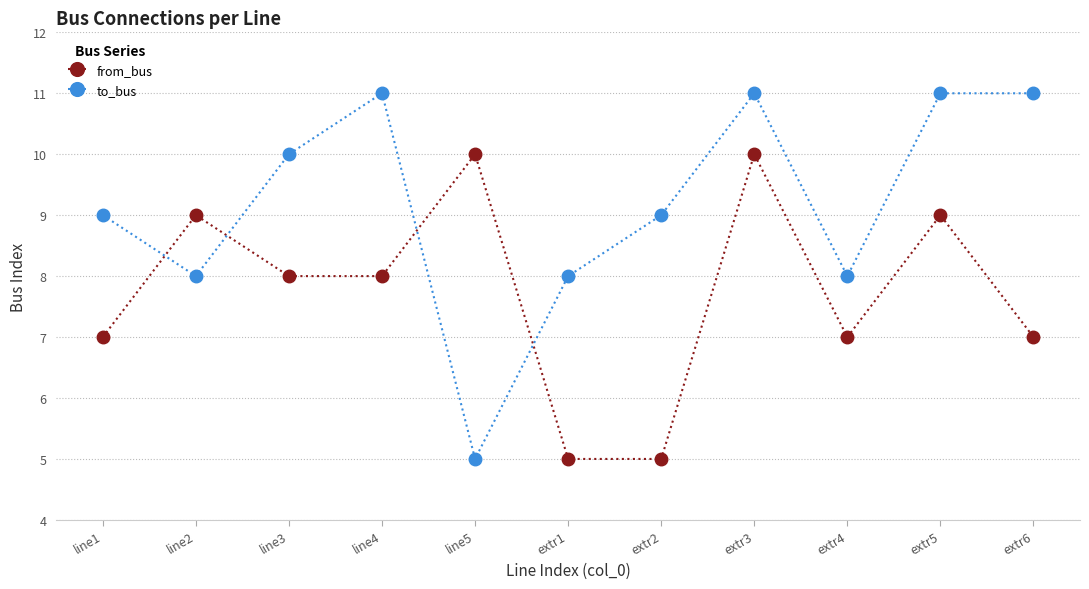

True or false: from_bus has a value of 7 at extr6.

True